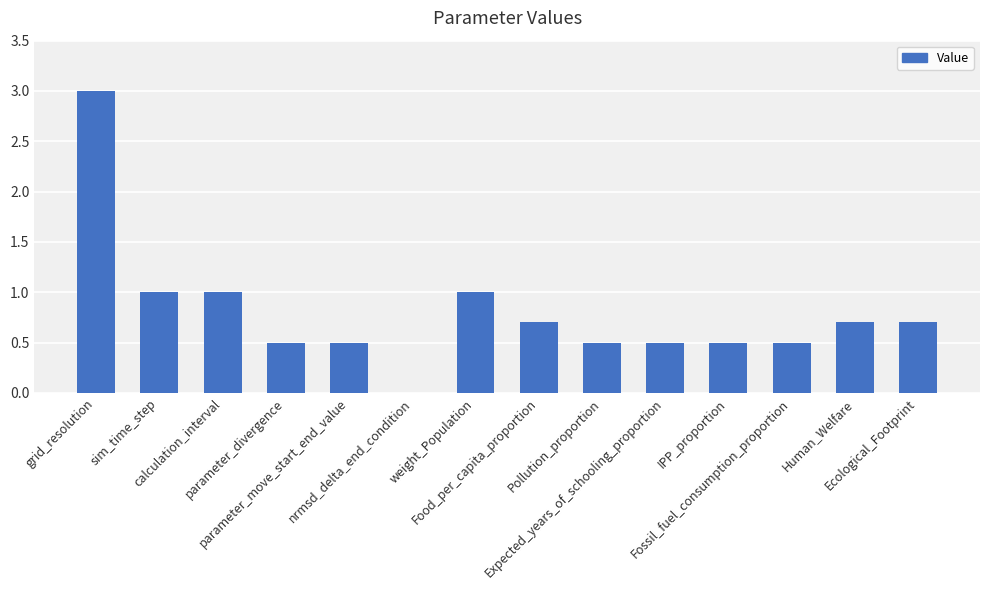

What is the maximum value shown in the chart?

3.0